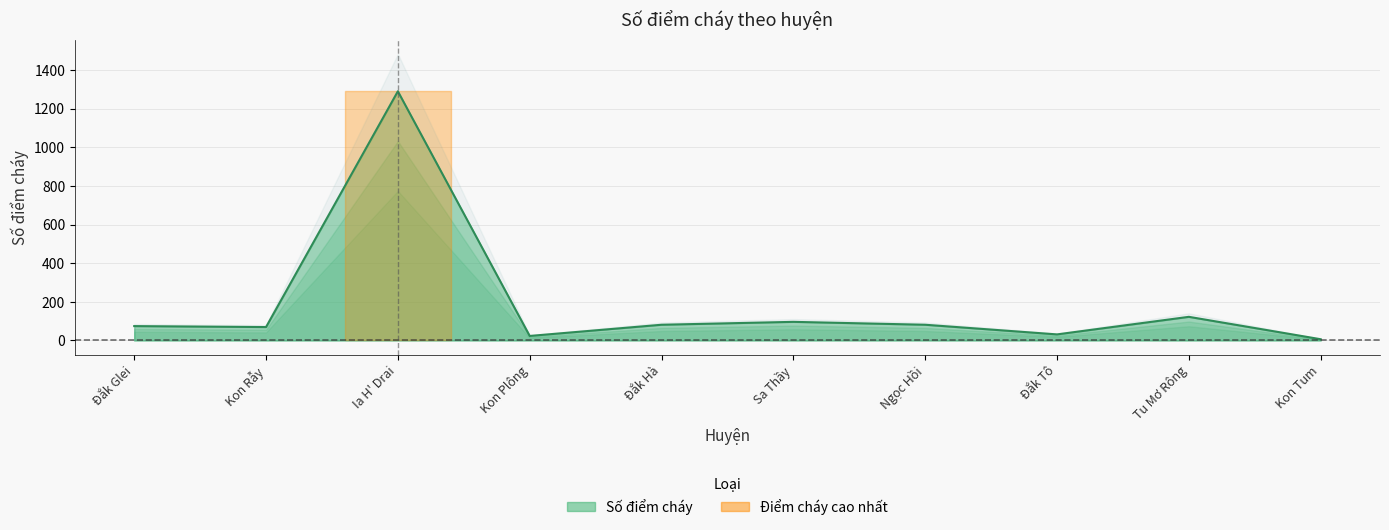

What is the label of the 1st point from the right?

Kon Tum